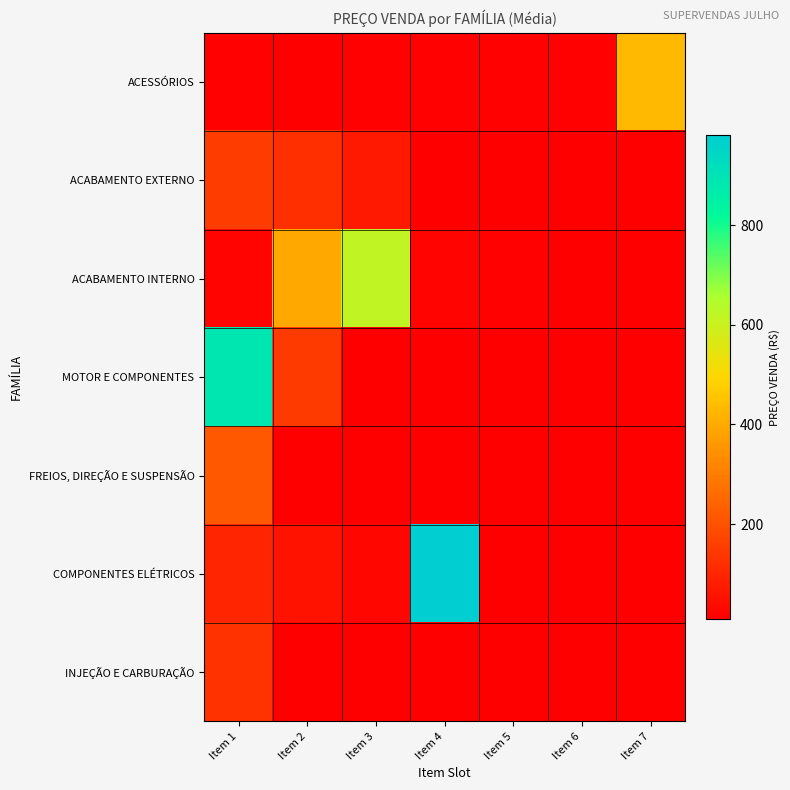

Is it true that ACESSÓRIOS equals 20.6 at Item 5?

False